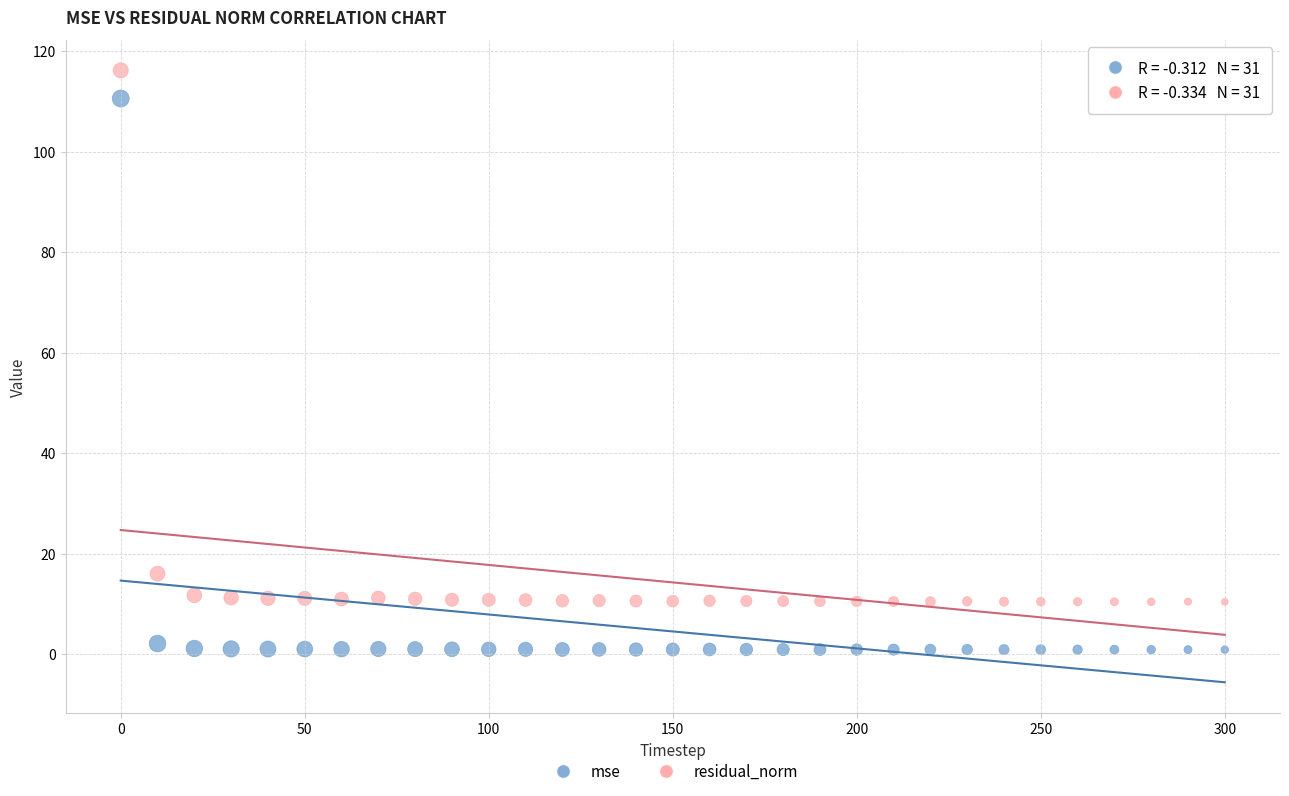

Which series has the widest spread of Y values?

mse